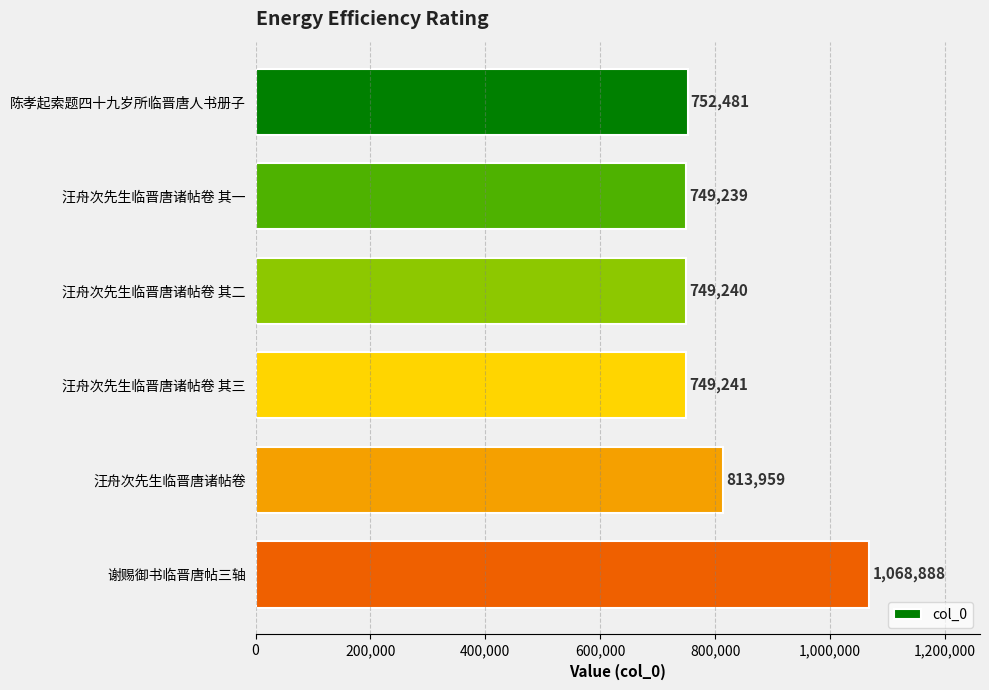

At which category does the chart reach its peak across all series?

谢赐御书临晋唐帖三轴